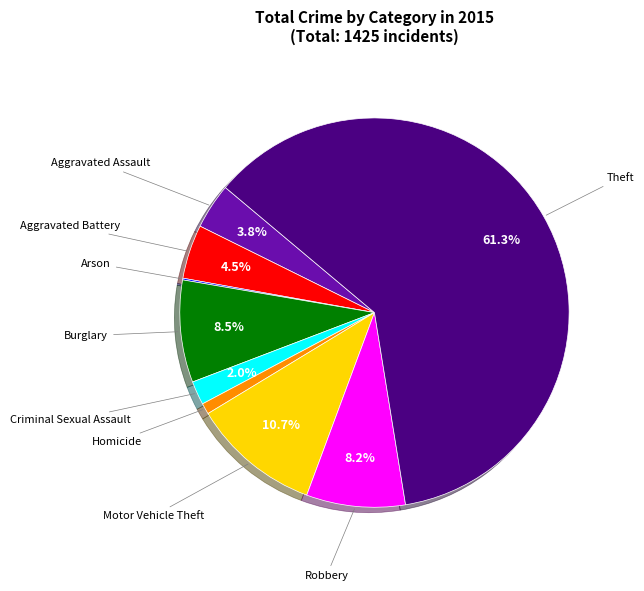

Is there a majority slice in this chart?

Yes